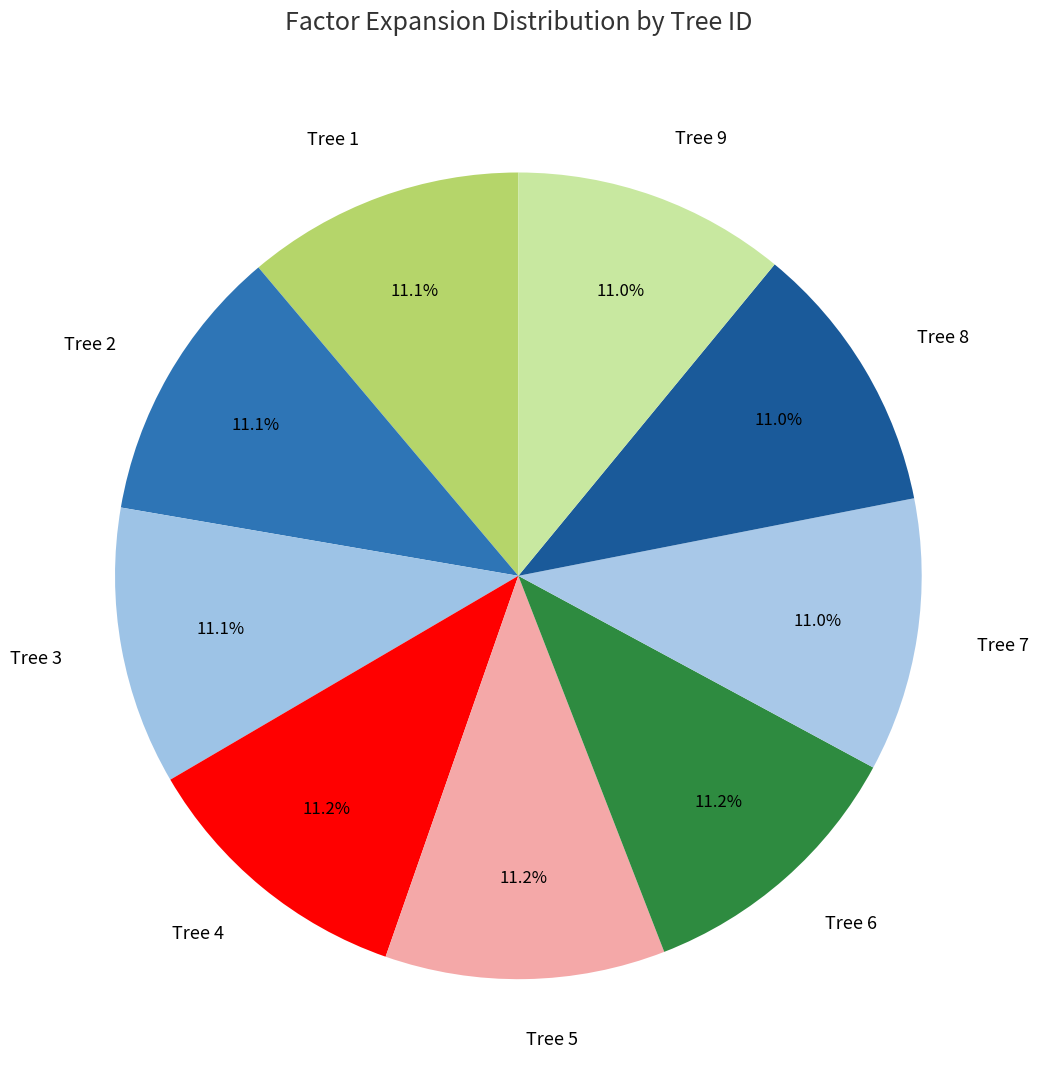

Is the sum of Tree 8 and Tree 7 greater than half?

No